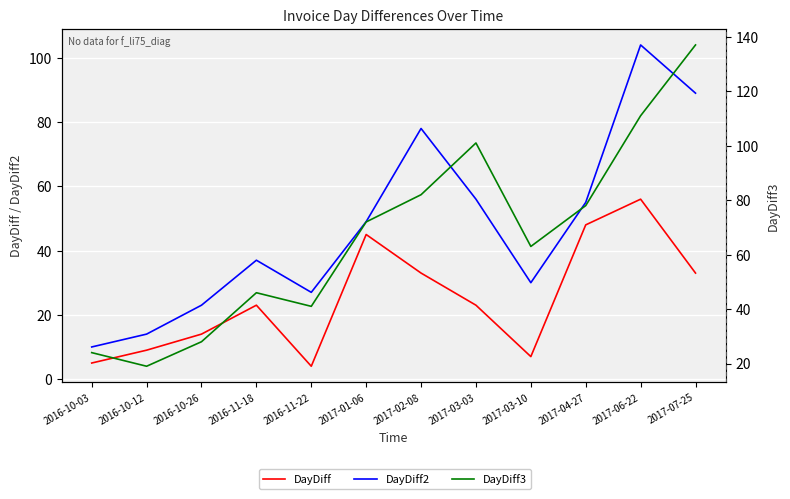

How many data points in DayDiff3 are less than 72?

6